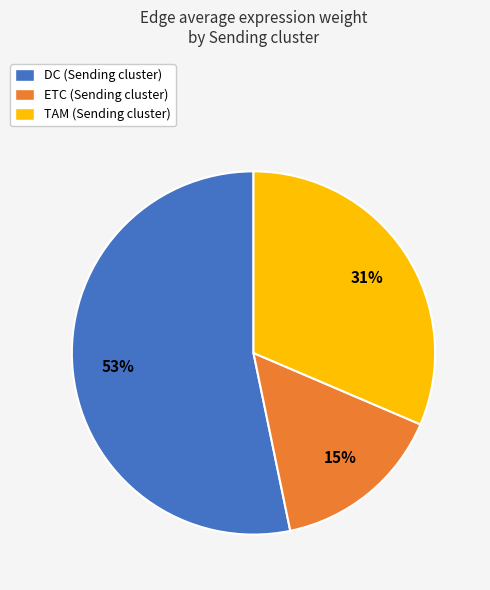

Which slice is the largest?

DC